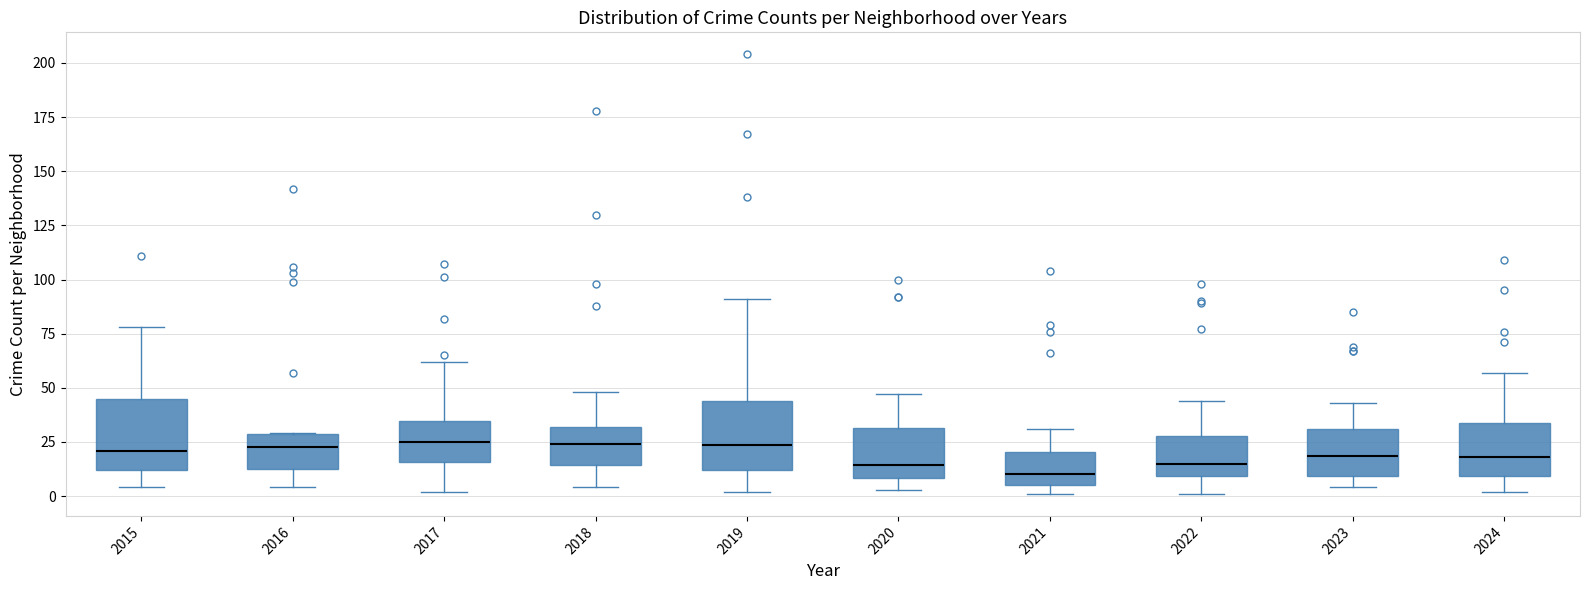

Reading left to right, transcribe this box plot: for each box, give where its median line is, the range the box spans, and where its two whiskers end, as read against the y-axis. The values are not printed on the chart, so give them approximately, as read against the axis.

2015: median 20, box 10 to 45, whiskers 5 to 80
2016: median 25, box 15 to 30, whiskers 5 to 30
2017: median 25, box 15 to 35, whiskers 0 to 60
2018: median 25, box 15 to 30, whiskers 5 to 50
2019: median 25, box 10 to 45, whiskers 0 to 90
2020: median 15, box 10 to 30, whiskers 5 to 45
2021: median 10, box 5 to 20, whiskers 0 to 30
2022: median 15, box 10 to 30, whiskers 0 to 45
2023: median 20, box 10 to 30, whiskers 5 to 45
2024: median 20, box 10 to 35, whiskers 0 to 55